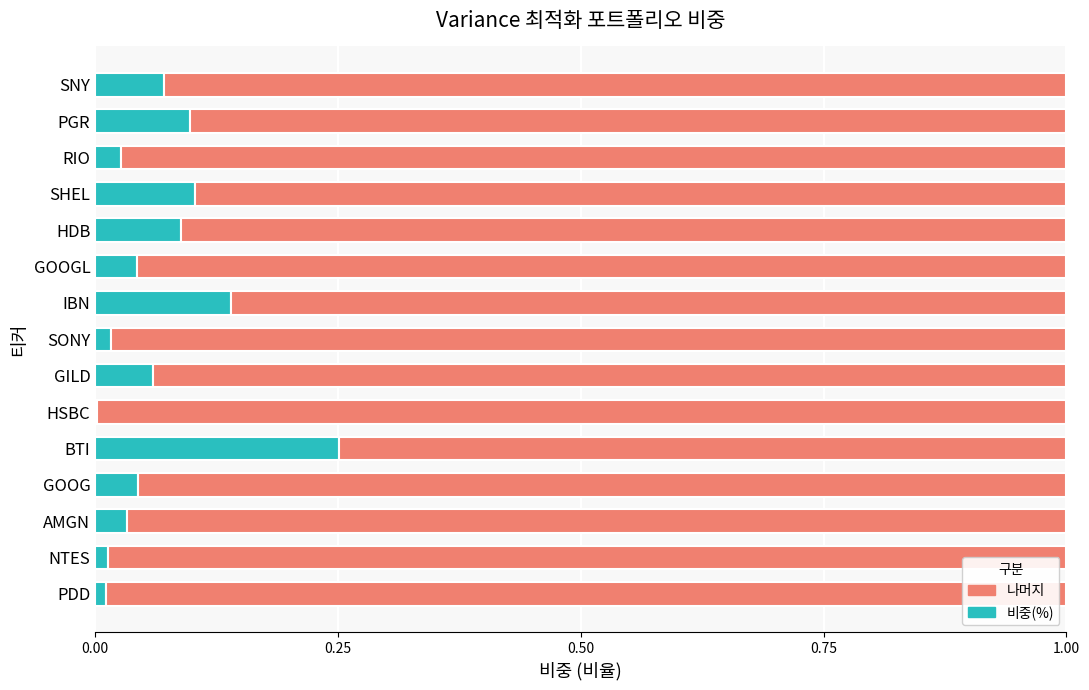

What are all the series names shown in the legend?

나머지, 비중(%)